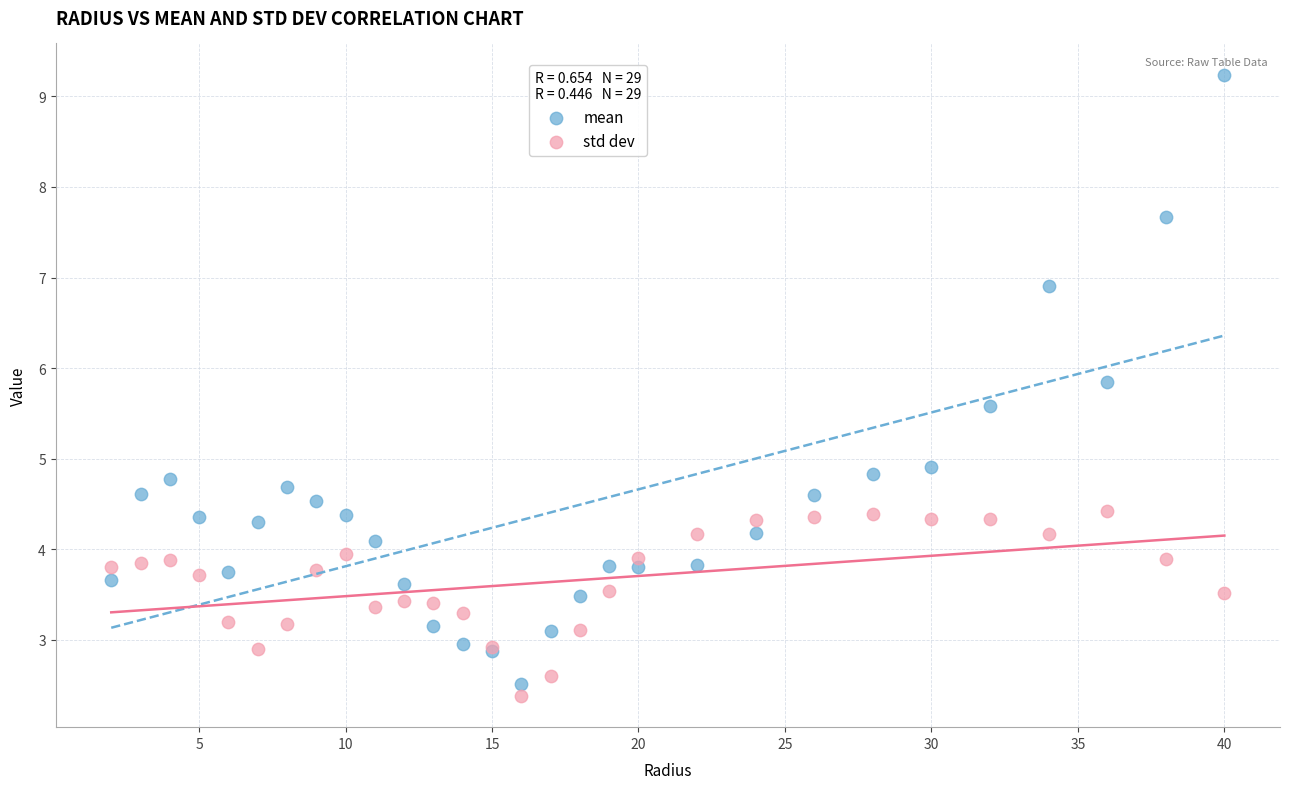

Which series has the widest spread of Y values?

mean